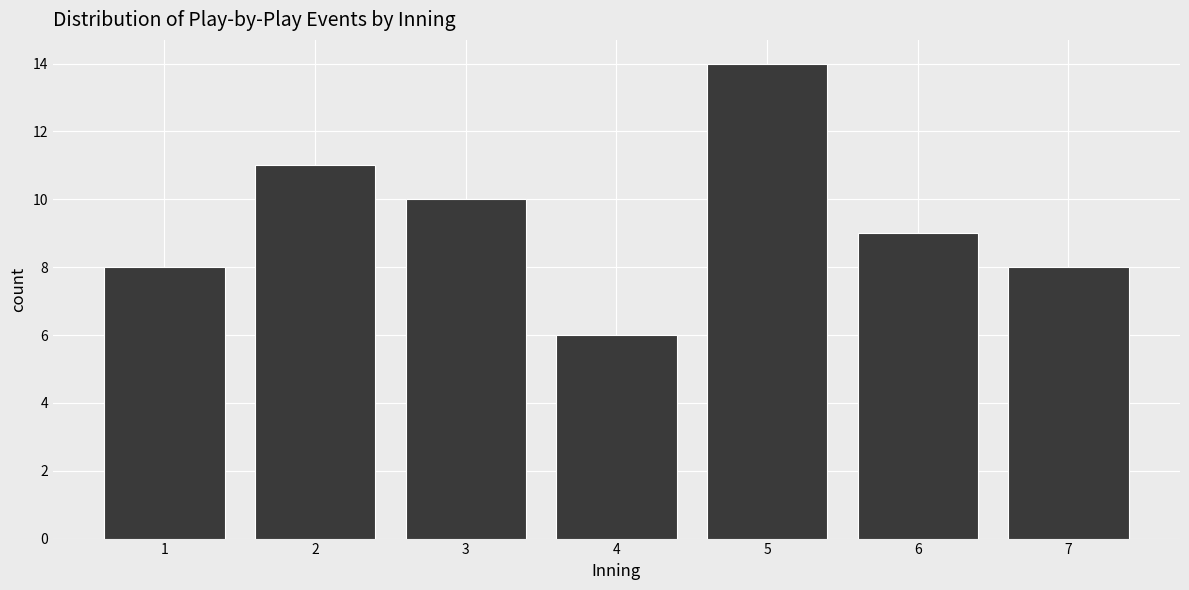

Reading left to right, transcribe this chart: for each bar, give the range it covers on the x-axis and its height. The values are not printed on the chart, so give them approximately, as read against the axis.

0.5 to 1.5: 8
1.5 to 2.5: 11
2.5 to 3.5: 10
3.5 to 4.5: 6
4.5 to 5.5: 14
5.5 to 6.5: 9
6.5 to 7.5: 8